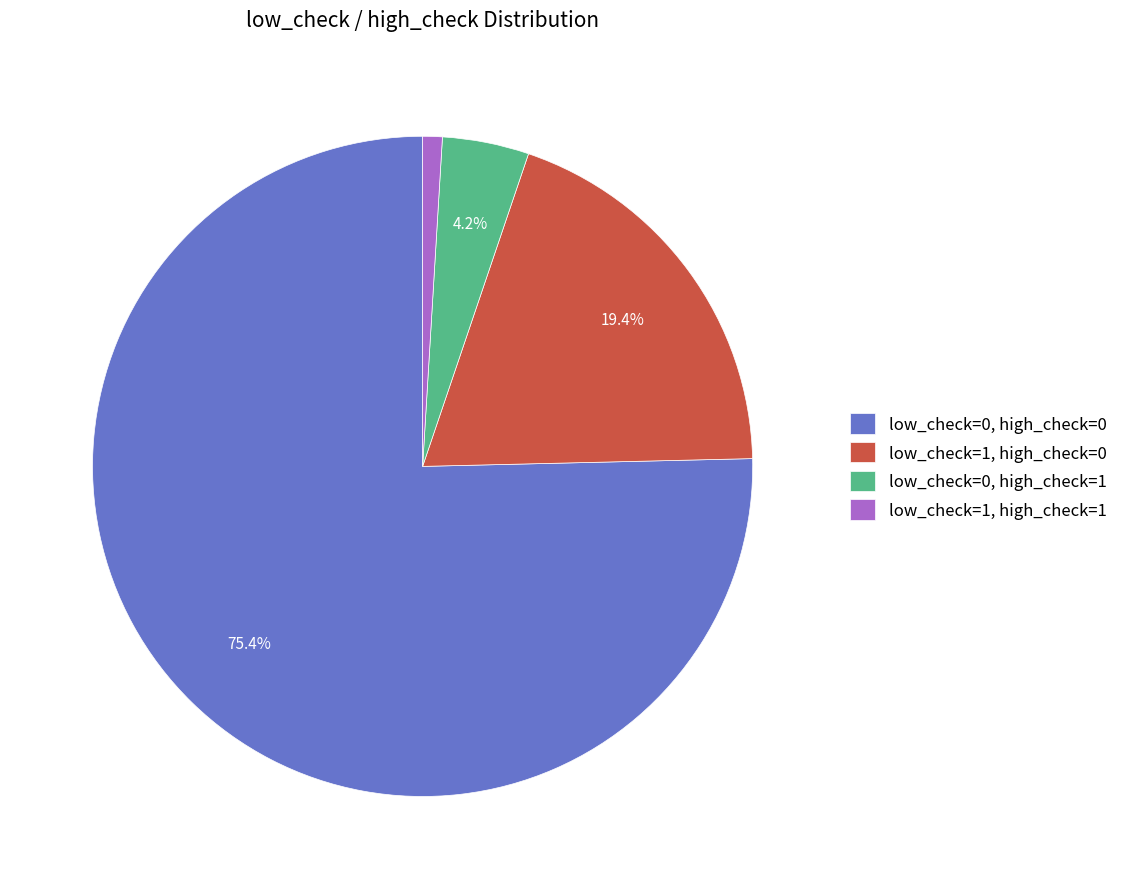

To the nearest percent, what percentage of the pie is low_check=1, high_check=0?

19%